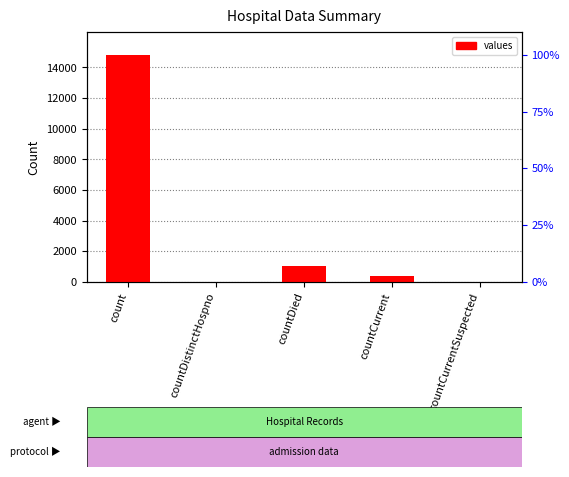

Which has a higher value, countCurrent or count?

count